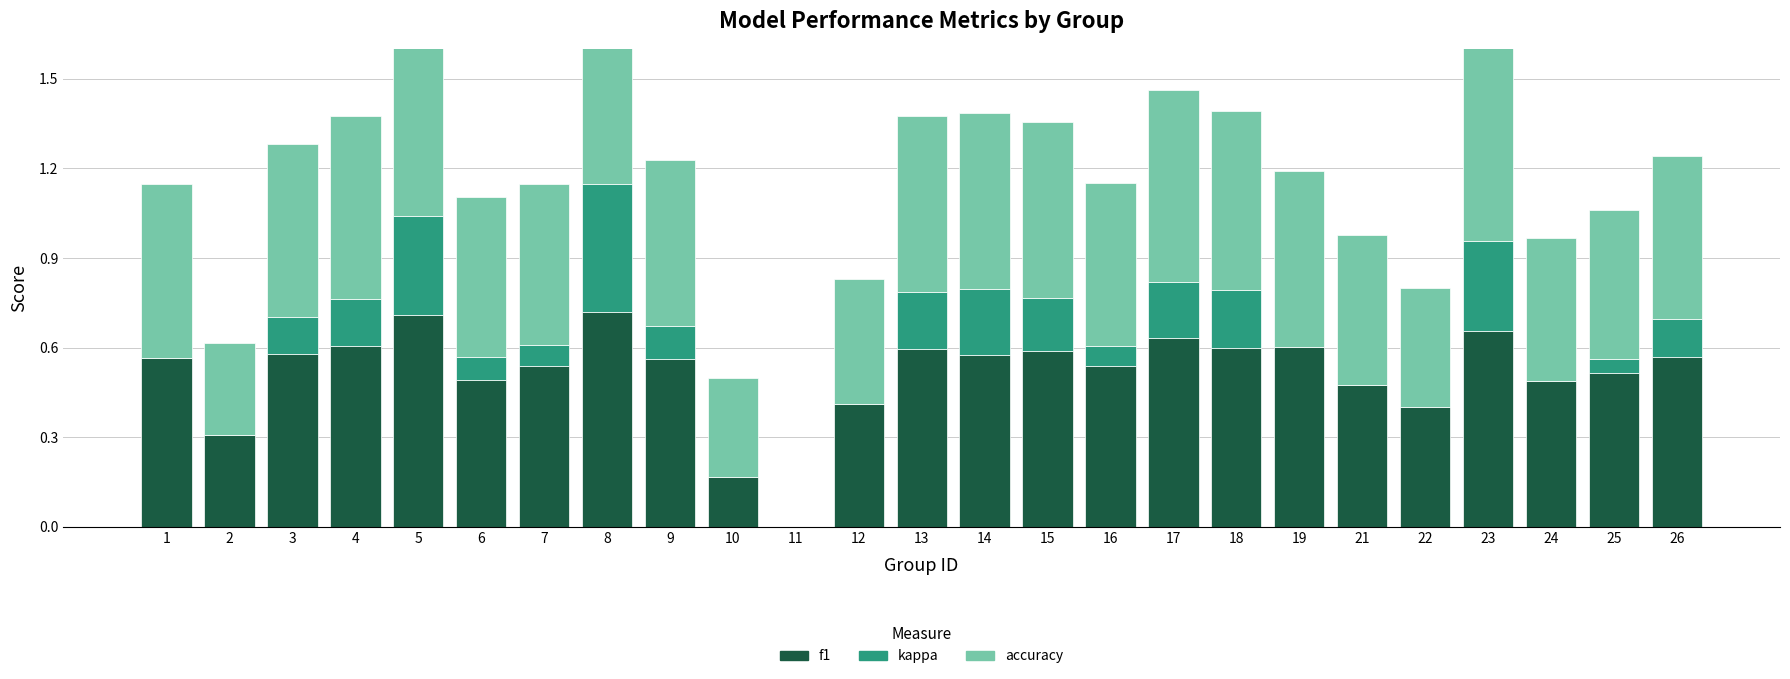

At 17, list the series in order from largest to smallest.

accuracy, f1, kappa